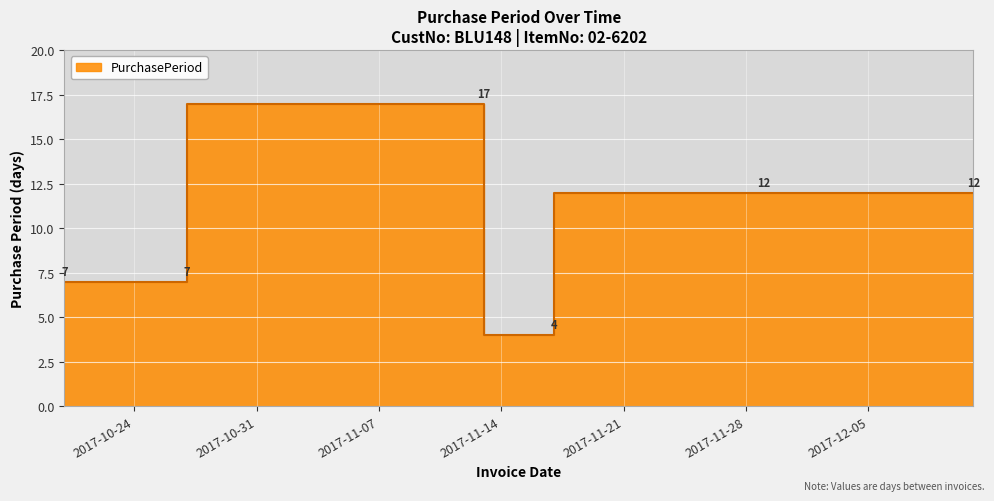

How many points are higher than both their immediate neighbors (excluding endpoints)?

1